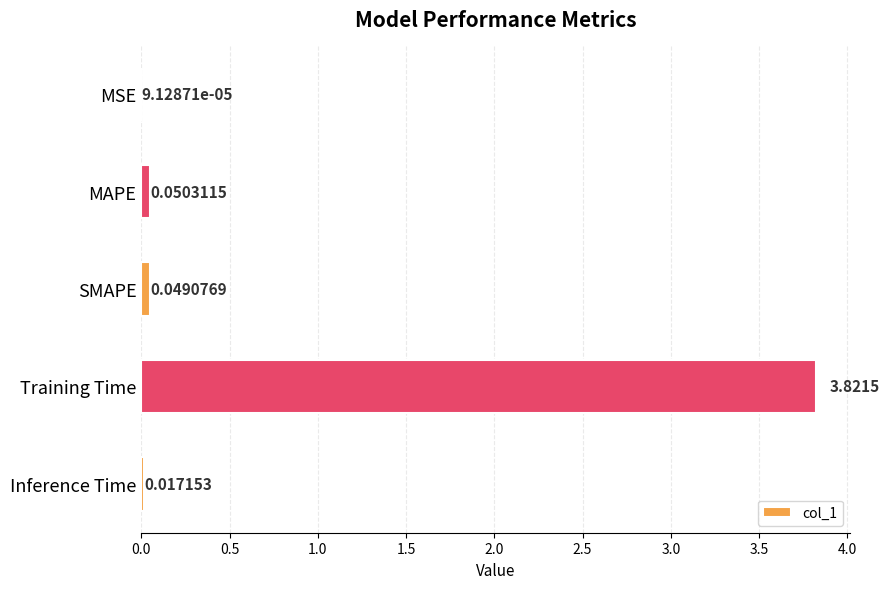

At which label is the value closest to 1?

MAPE